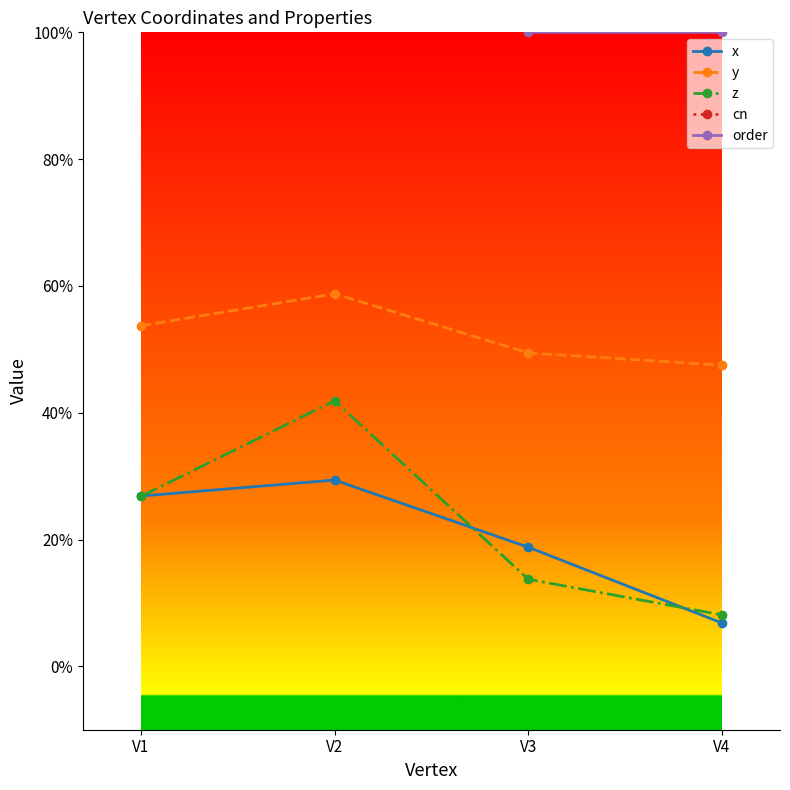

What is the sum of the order values at V3 and V2?

3.0